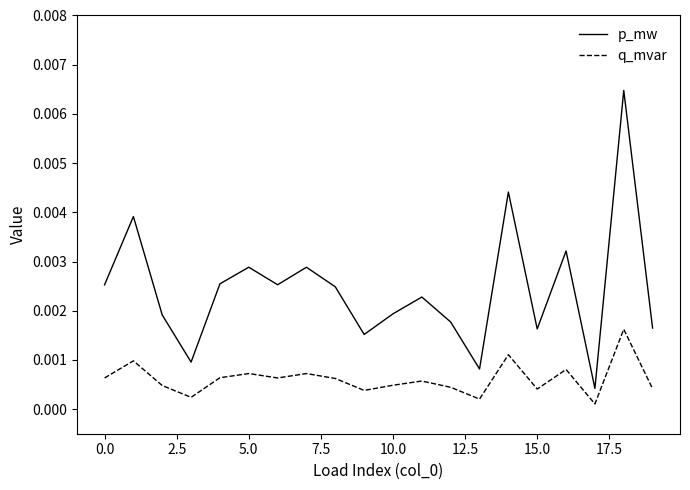

List the series in order of their overall mean, lowest first.

q_mvar, p_mw